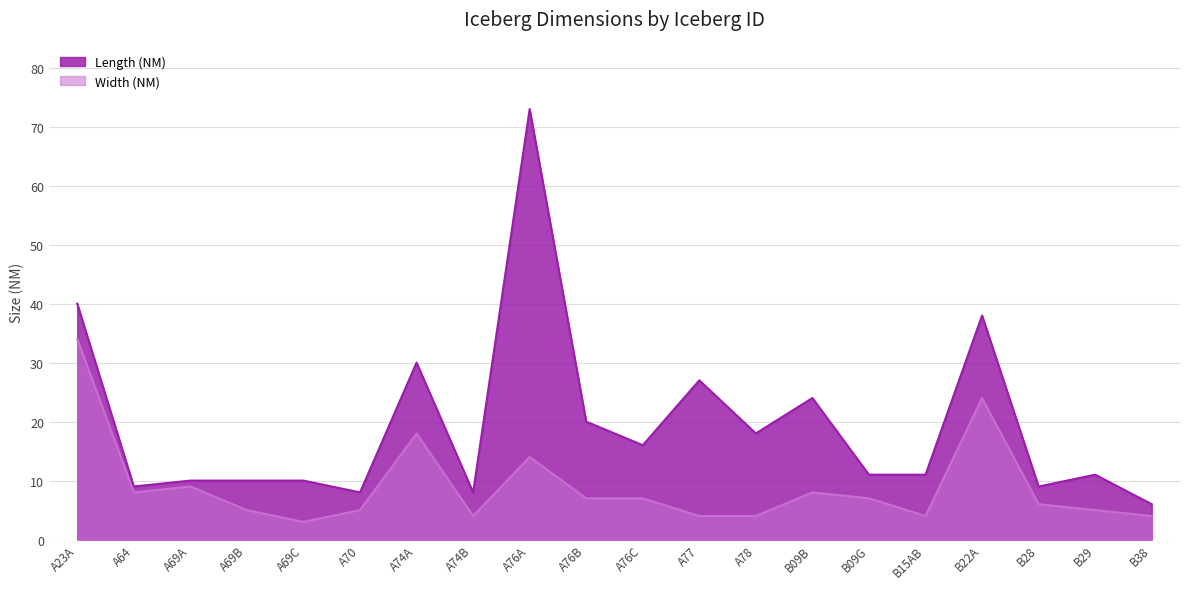

Is the value of Length (NM) at A74A greater than the value of Width (NM) at A74A?

Yes